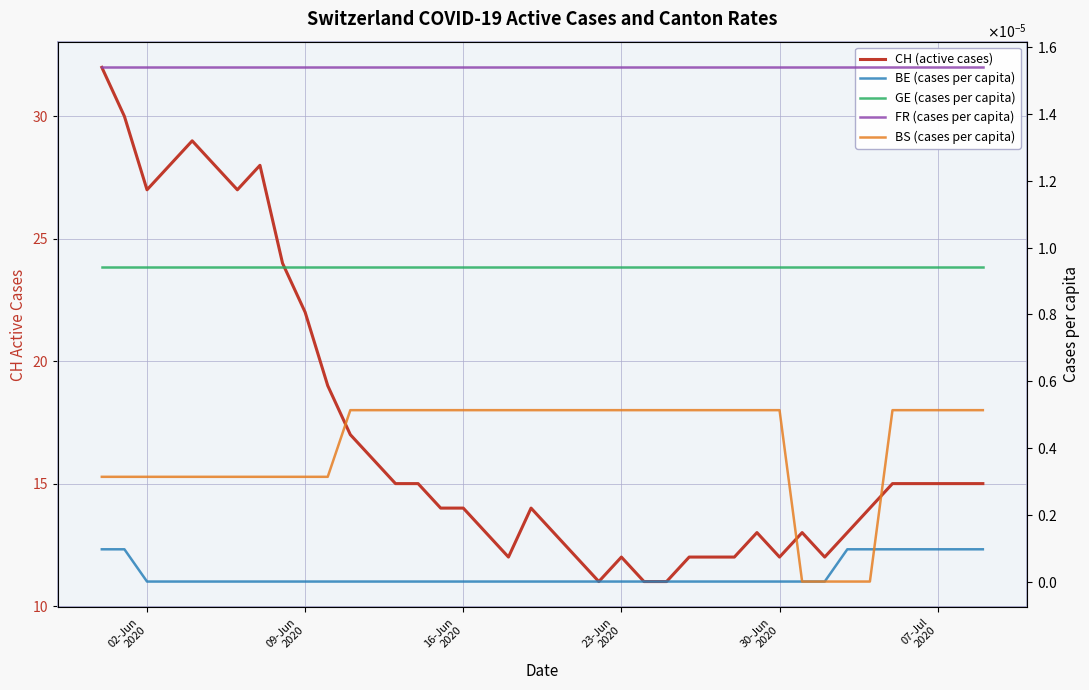

What are all the series names shown in the legend?

CH (active cases), BE (cases per capita), GE (cases per capita), FR (cases per capita), BS (cases per capita)